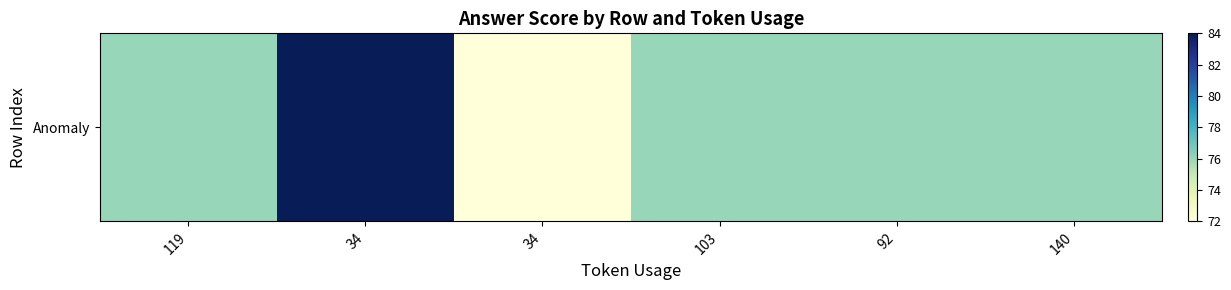

Reading left to right, extract all data points from this chart.

119=76	34=84	34=72	103=76	92=76	140=76